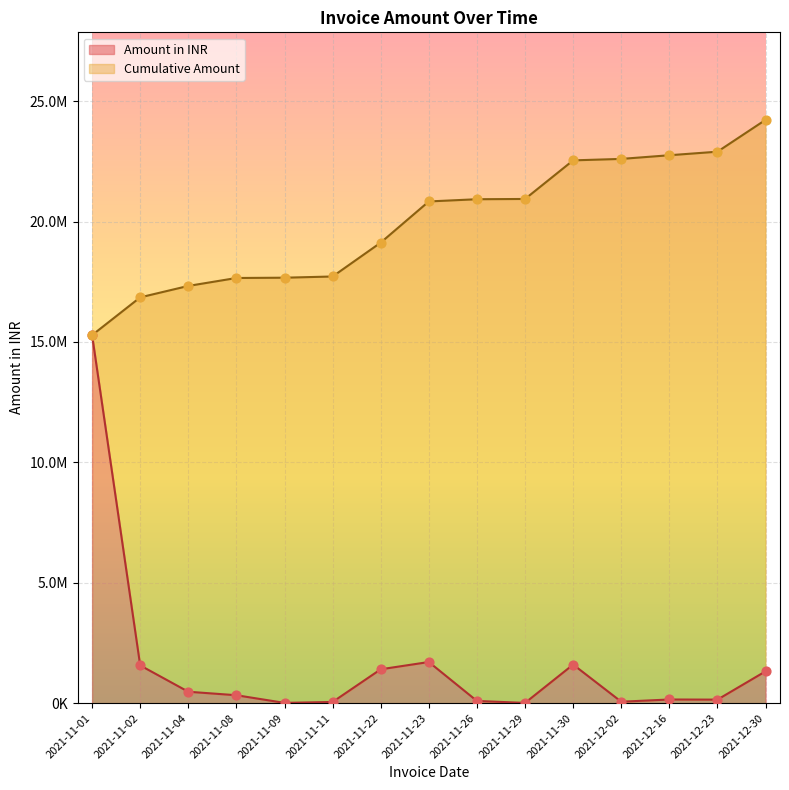

At which category is the sum across all series the highest?

2021-11-29